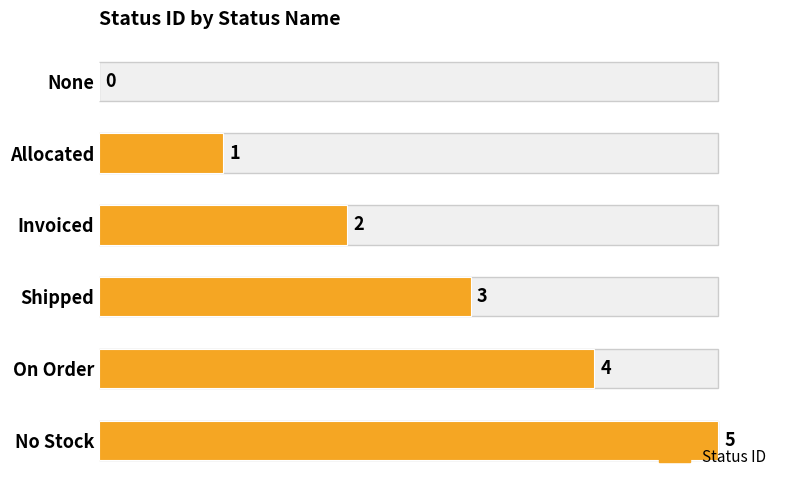

What is the sum of the values at None and No Stock?

5